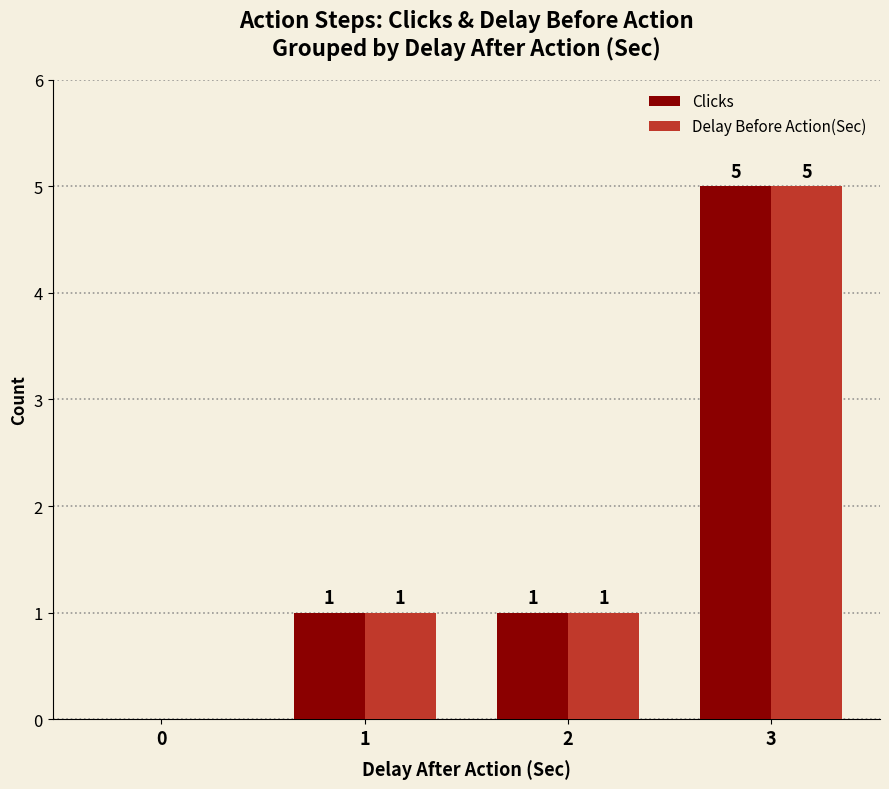

Reading right to left, what are all the values shown in this chart?

Clicks: 3=5	2=1	1=1	0=0
Delay Before Action(Sec): 3=5	2=1	1=1	0=0